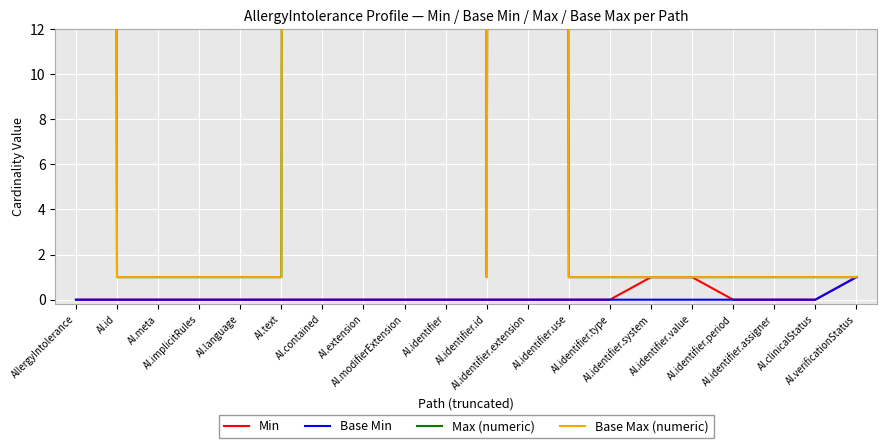

How many lines are shown in the chart?

4